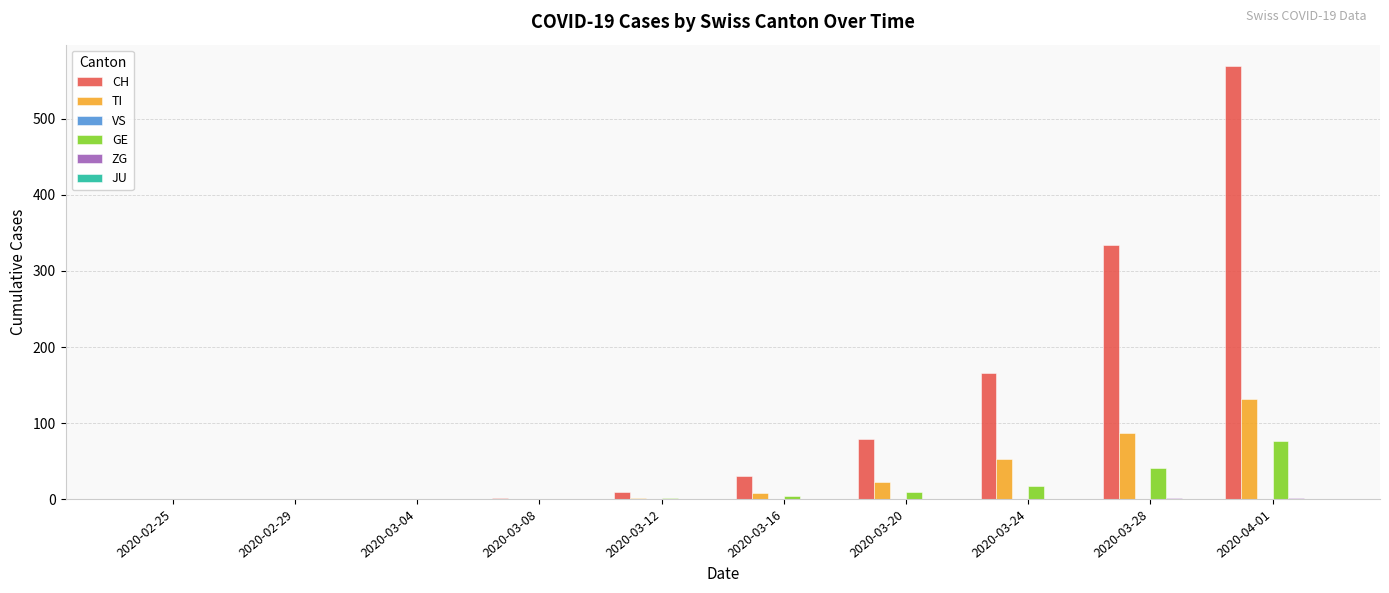

How many categories are shown in the chart?

10